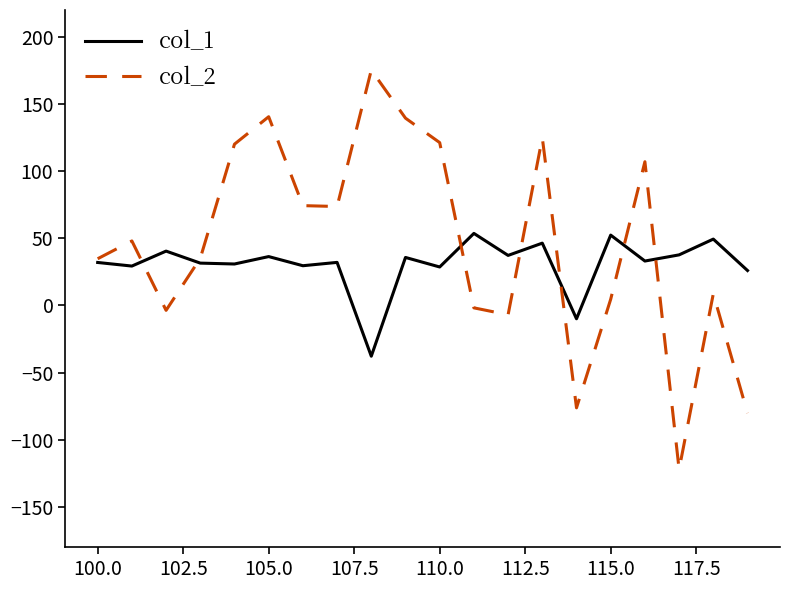

Rank the series by their maximum value, from lowest to highest.

col_1, col_2